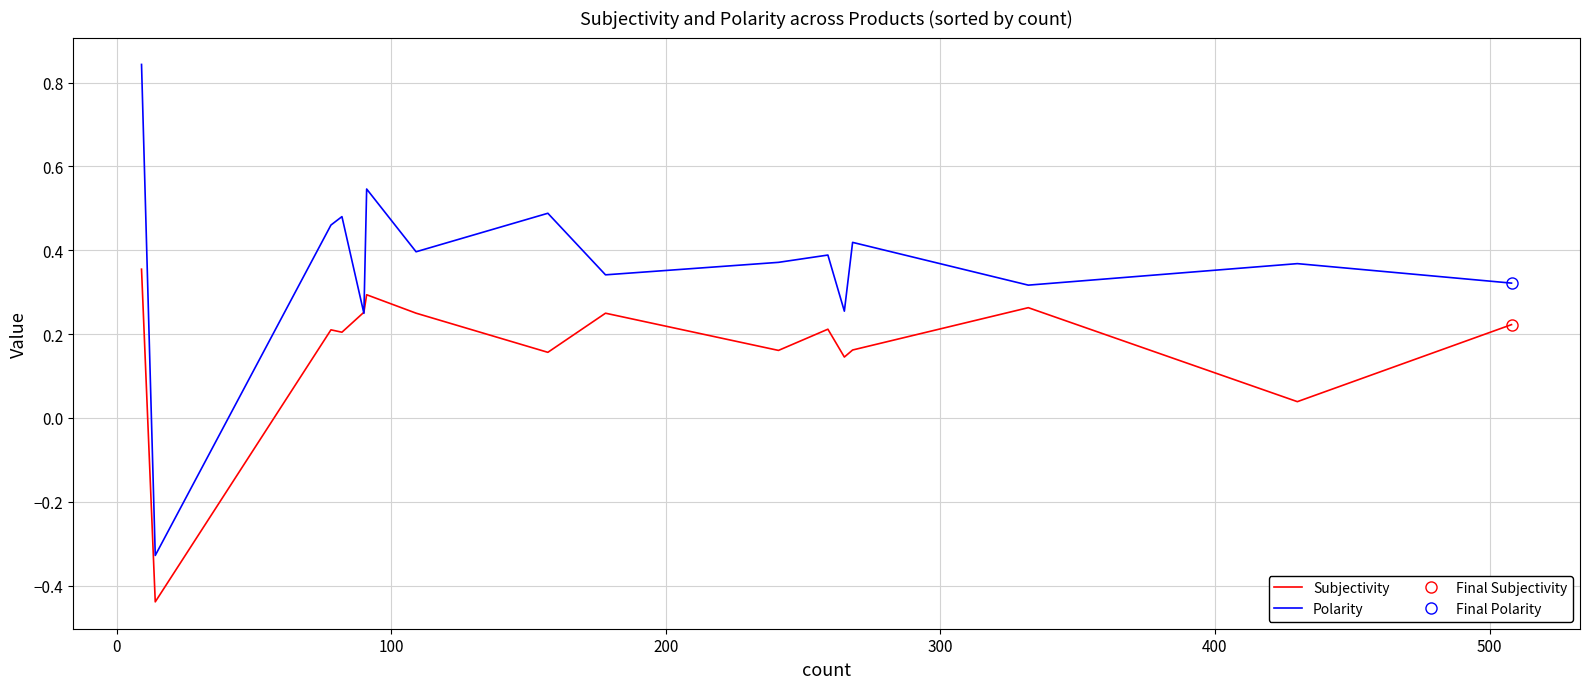

What is the minimum value for Polarity?

-0.3